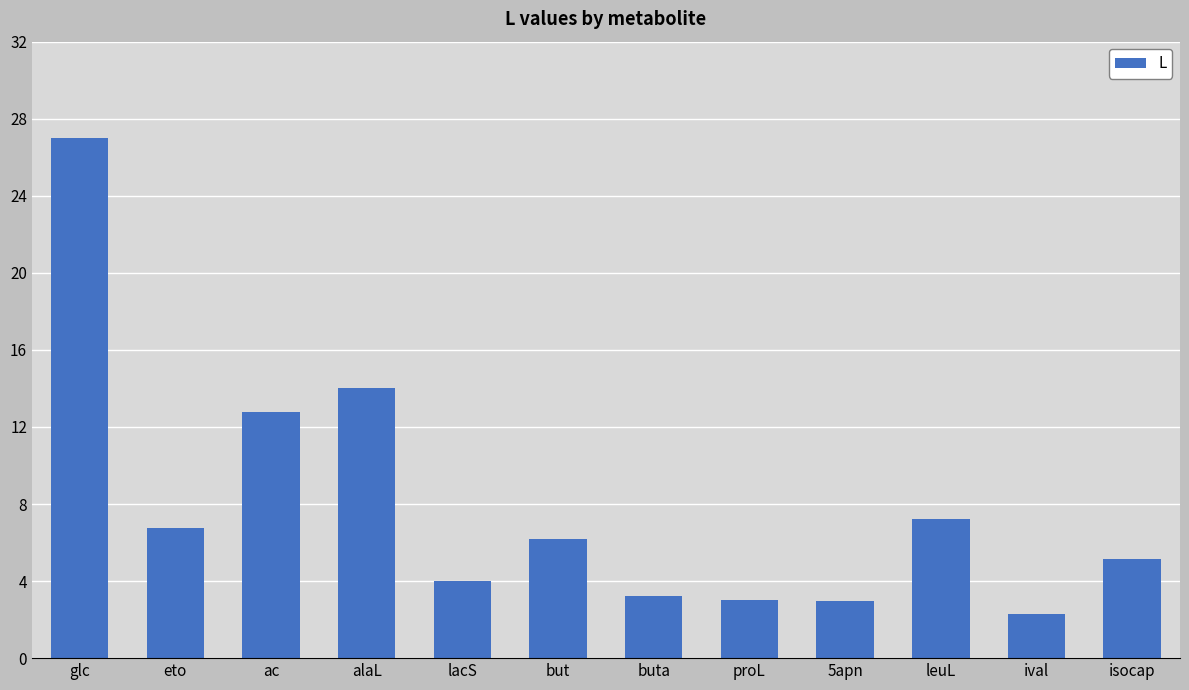

What position from the right is proL?

5